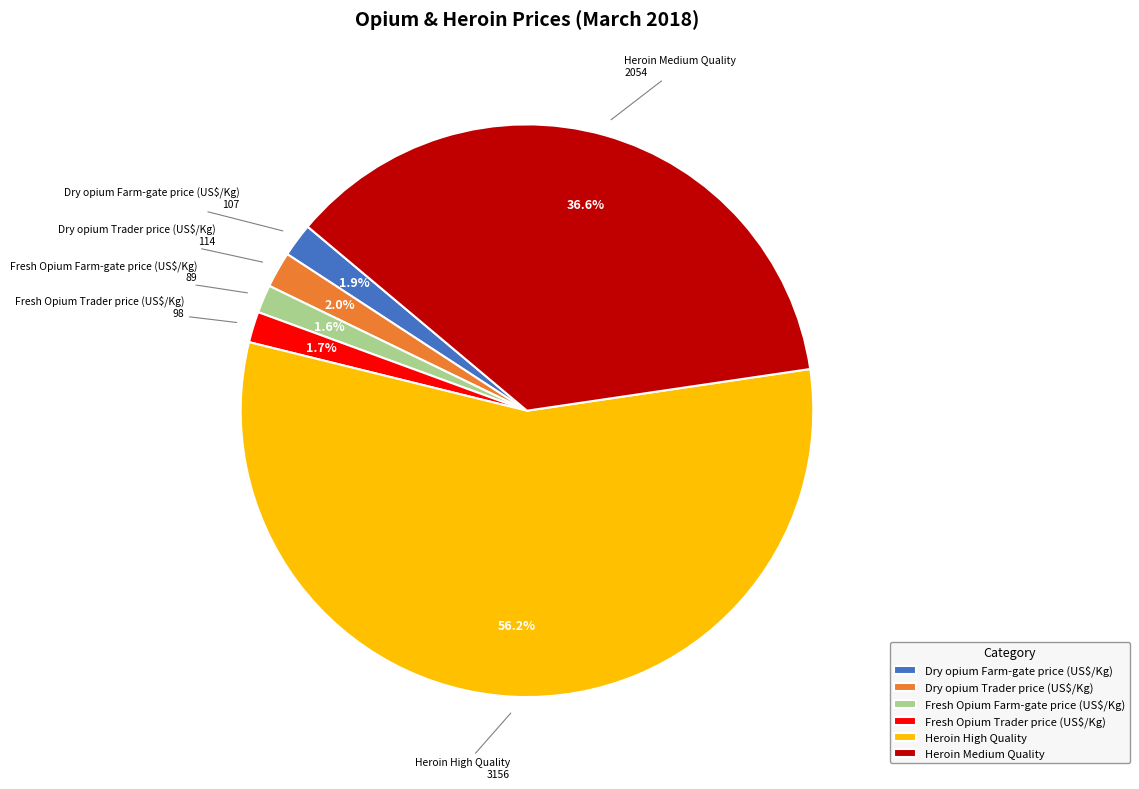

To the nearest percent, what is the difference between the Dry opium Trader price (US$/Kg) and Heroin High Quality slice percentages?

54%